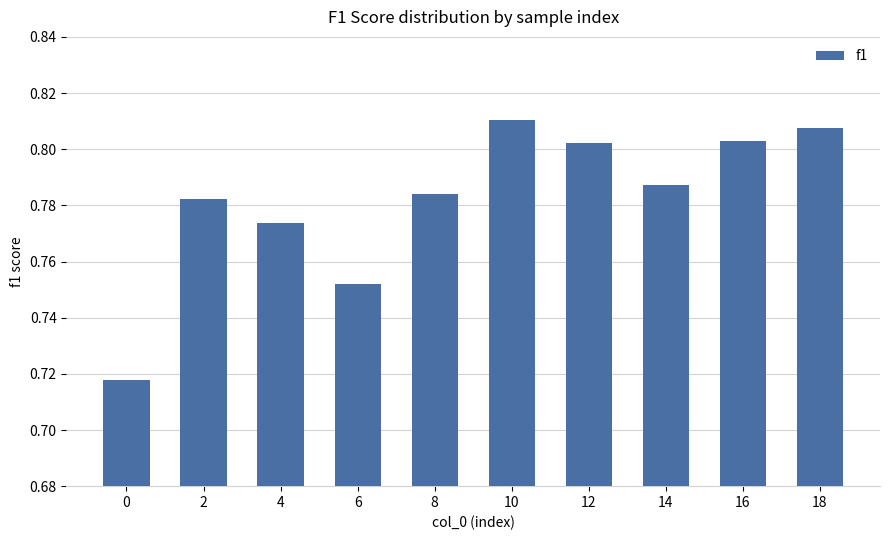

The chart shows a value of 0.4 at 2. True or false?

False